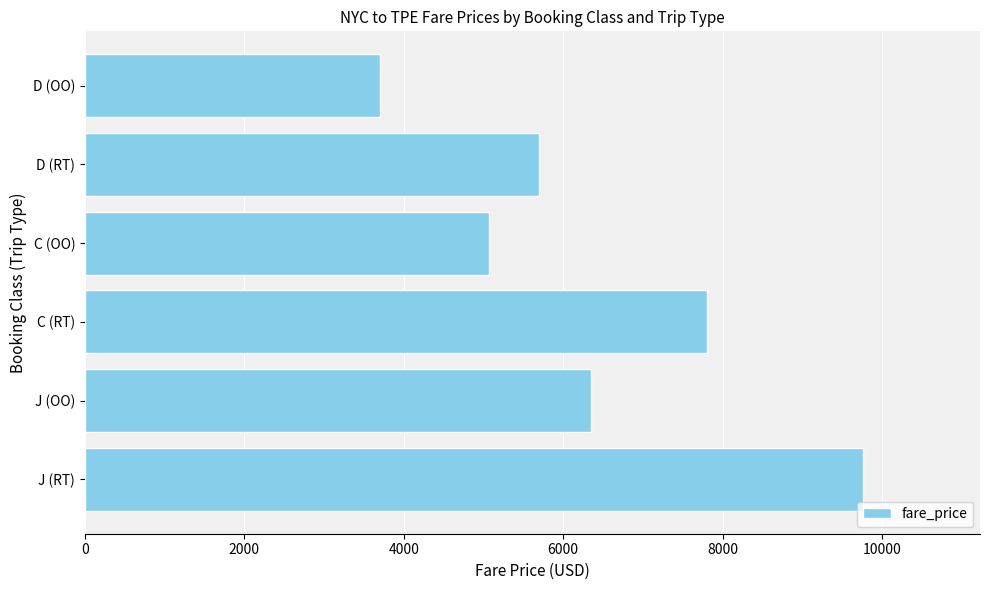

What is the sum of the values at C (OO) and D (OO)?

8775.0